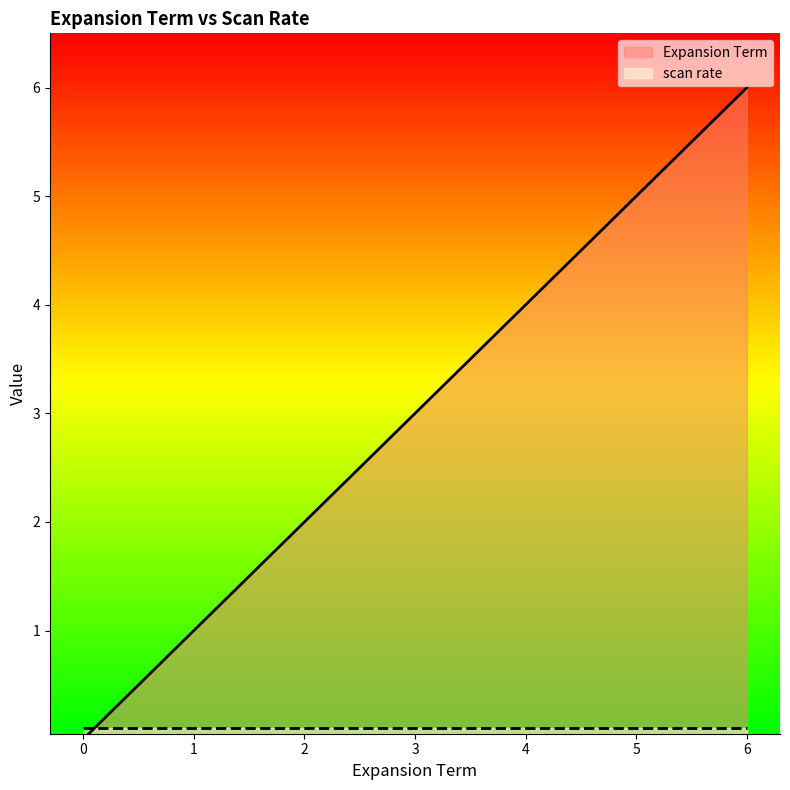

True or false: there are more than 2 points higher than both neighbors.

False